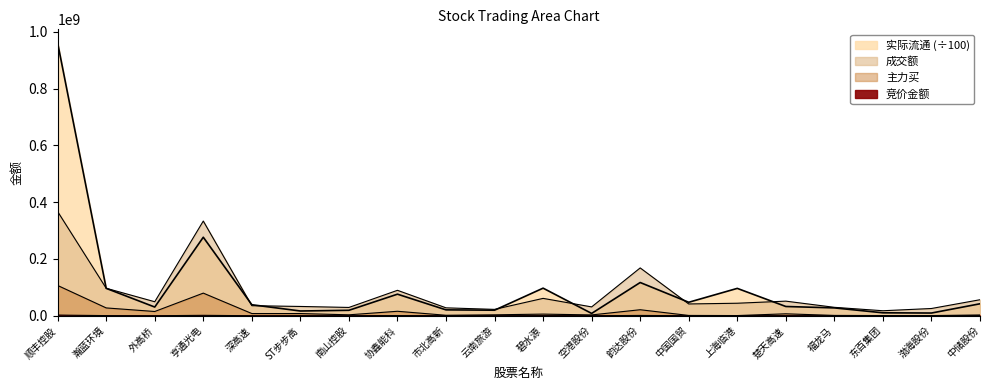

What is the difference between the maximum and second lowest values in the 竞价金额 series?

2328551.0